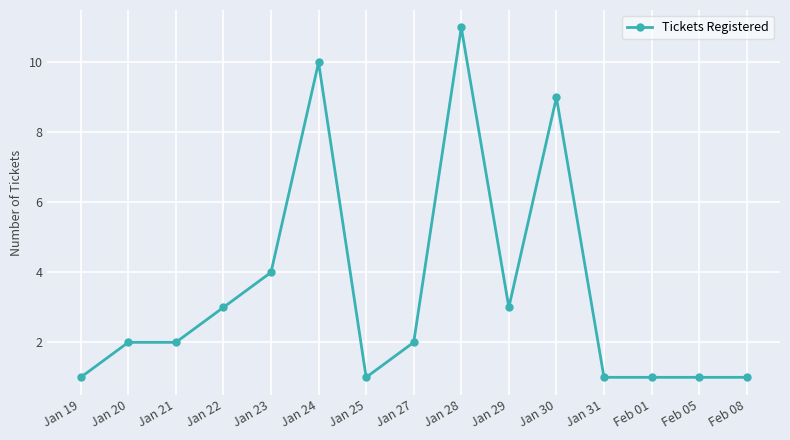

At which label is the value closest to 6?

Jan 23